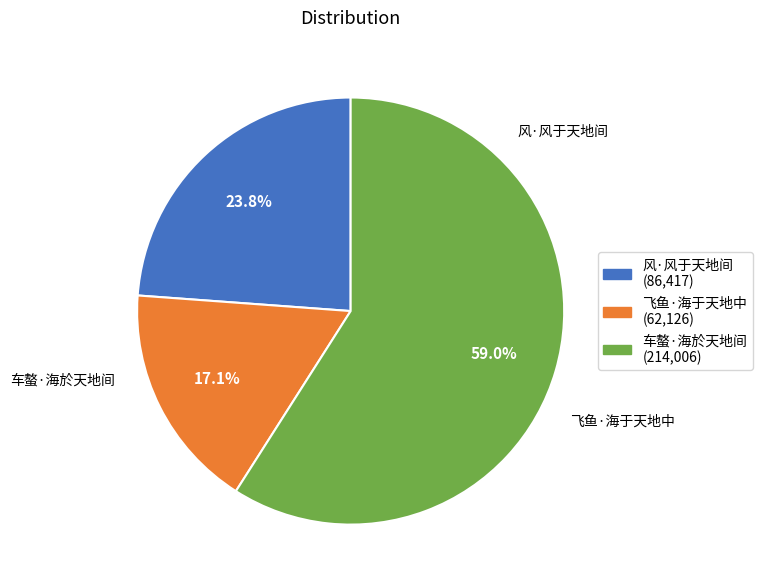

The 风·风于天地间 slice represents 32% of the pie. True or false?

False